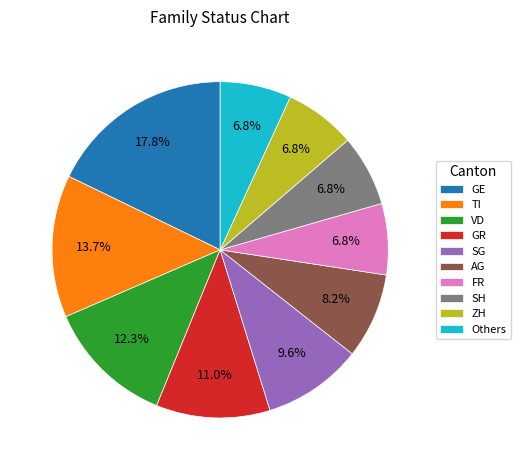

To the nearest percent, what is the combined percentage of GE and VD?

30%